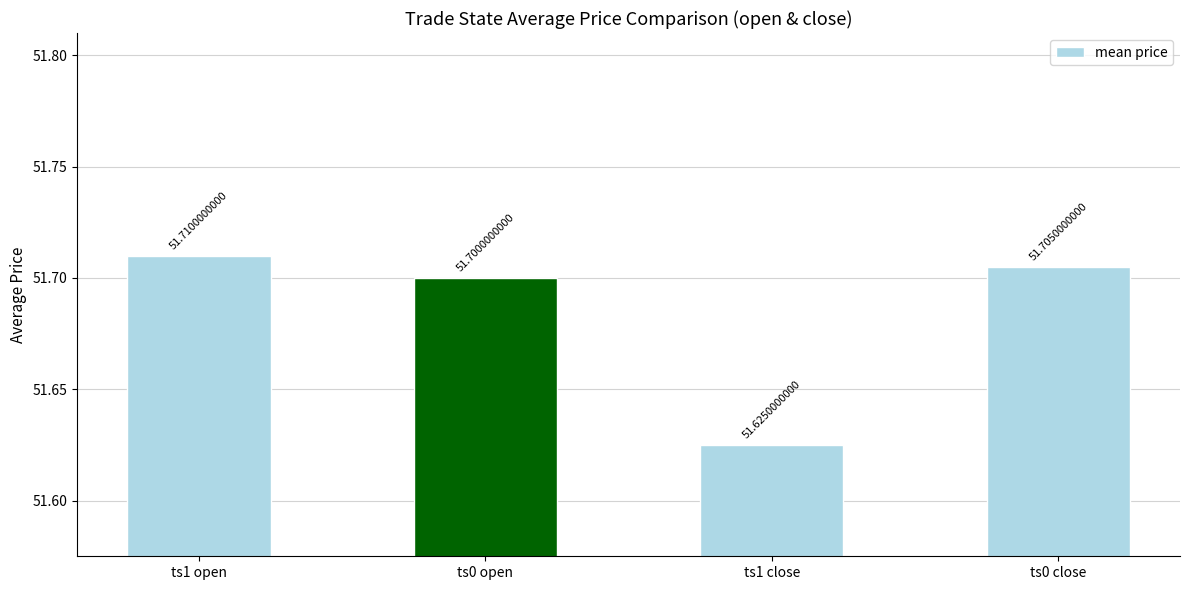

Rank the categories by value from highest to lowest.

ts1 open, ts0 close, ts0 open, ts1 close